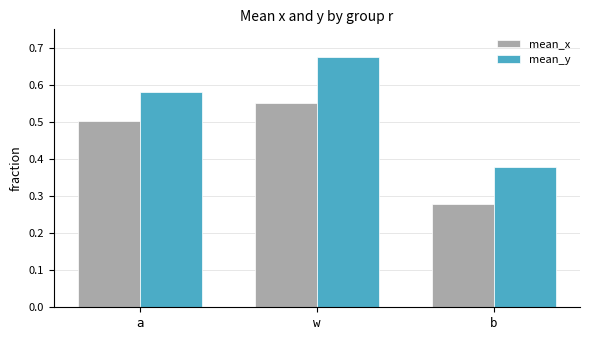

True or false: mean_x has a value of 0.5 at a.

True